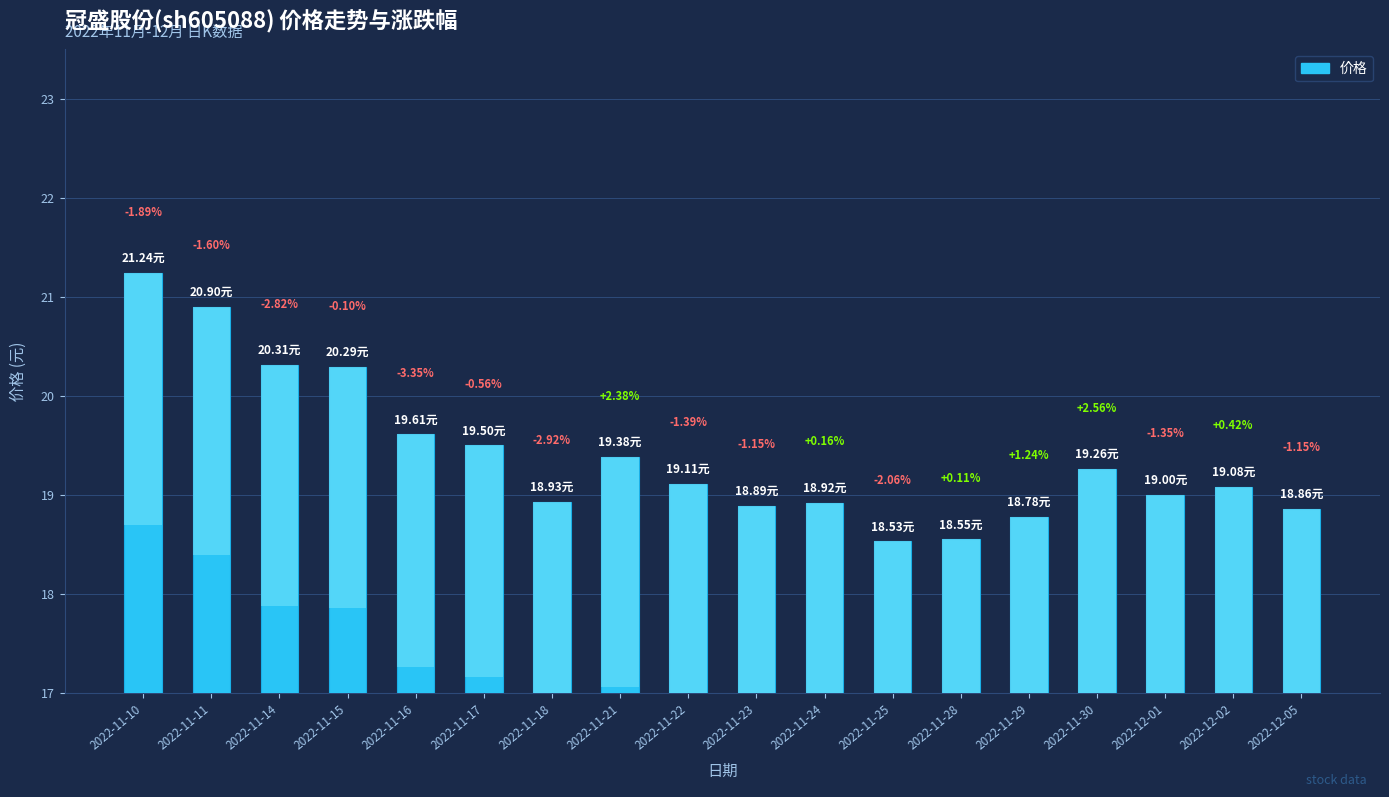

What is the label of the 7th bar from the right?

2022-11-25